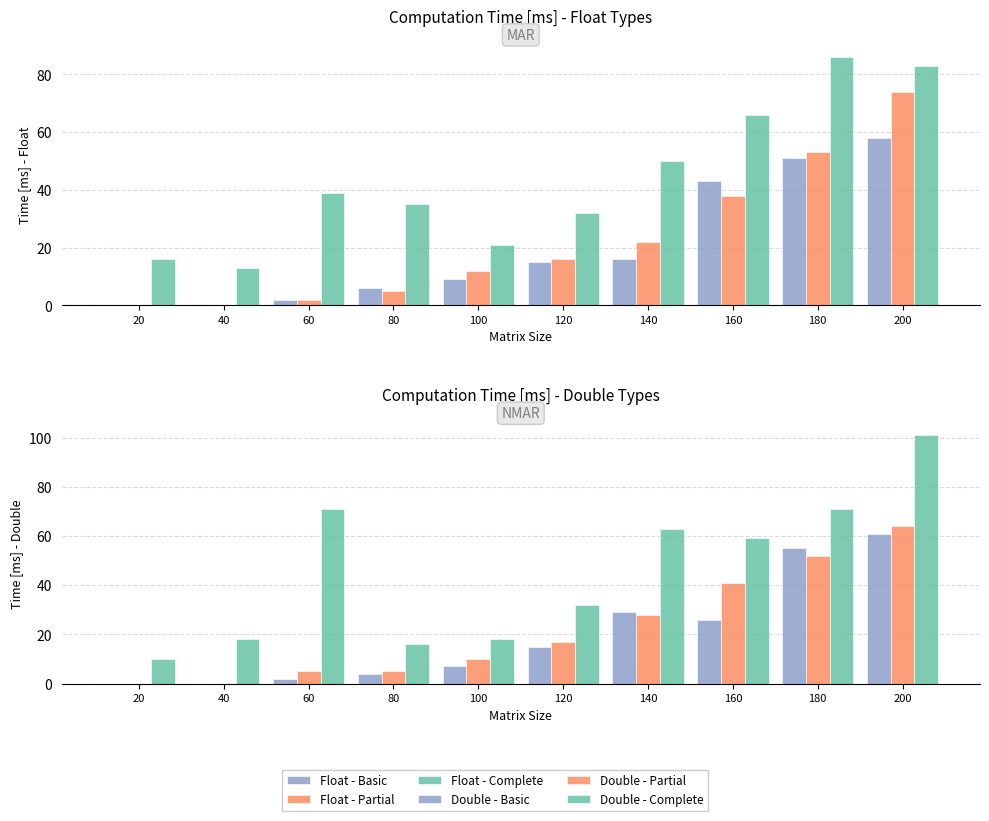

The value of Double - Partial at 180 is 52. True or false?

True